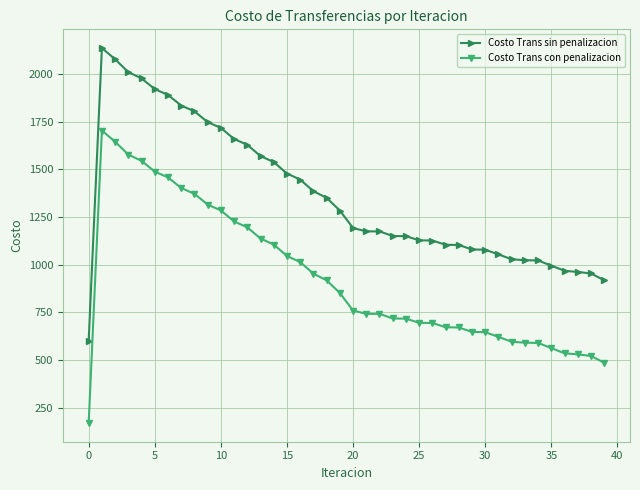

What is the value of the Costo Trans con penalizacion point at the 34th from the left?

591.6